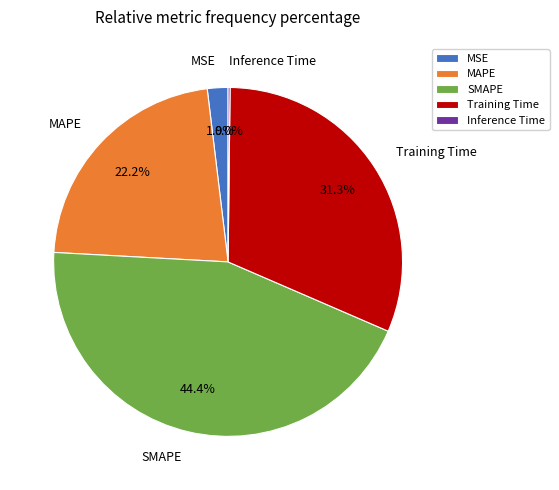

What percentage do Inference Time and MSE together represent?

2.1%